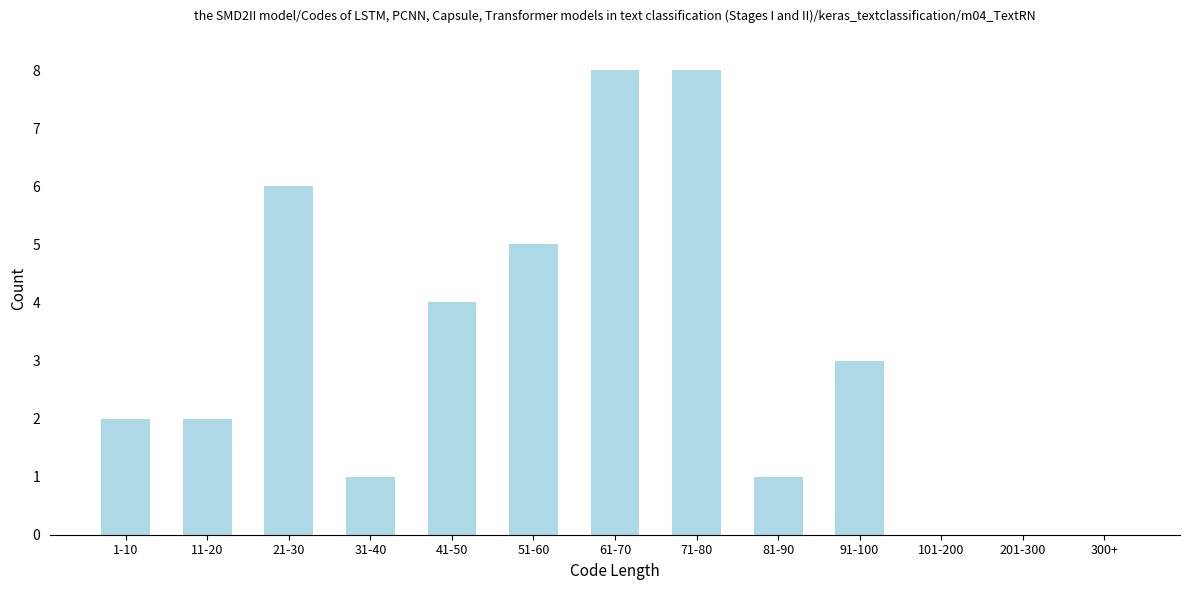

Reading right to left, what are all the values shown in this chart?

300+=0	201-300=0	101-200=0	91-100=3	81-90=1	71-80=8	61-70=8	51-60=5	41-50=4	31-40=1	21-30=6	11-20=2	1-10=2